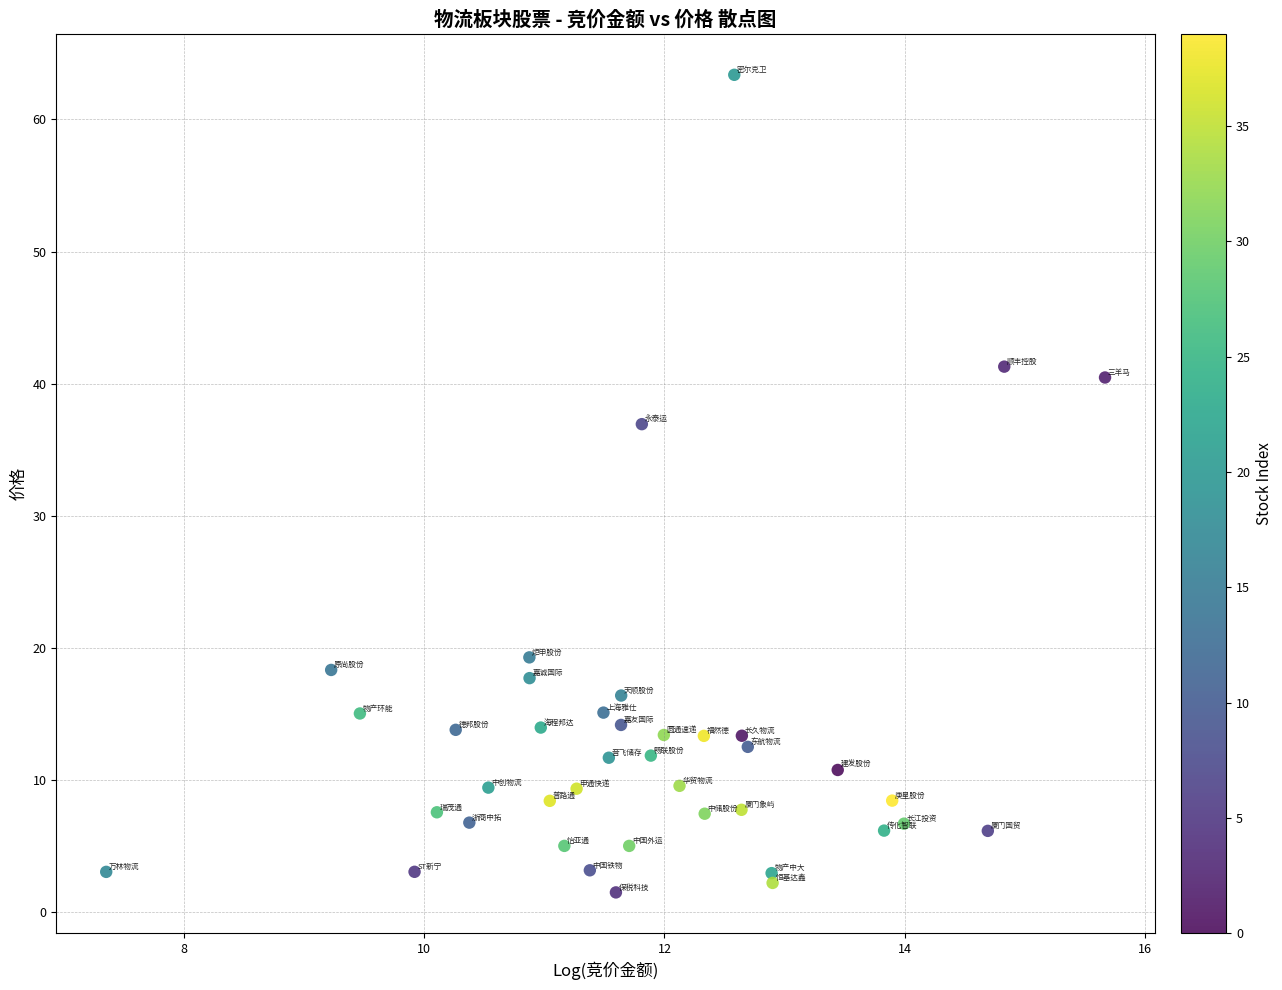

What Y value in the scatter plot is closest to 32?

36.9